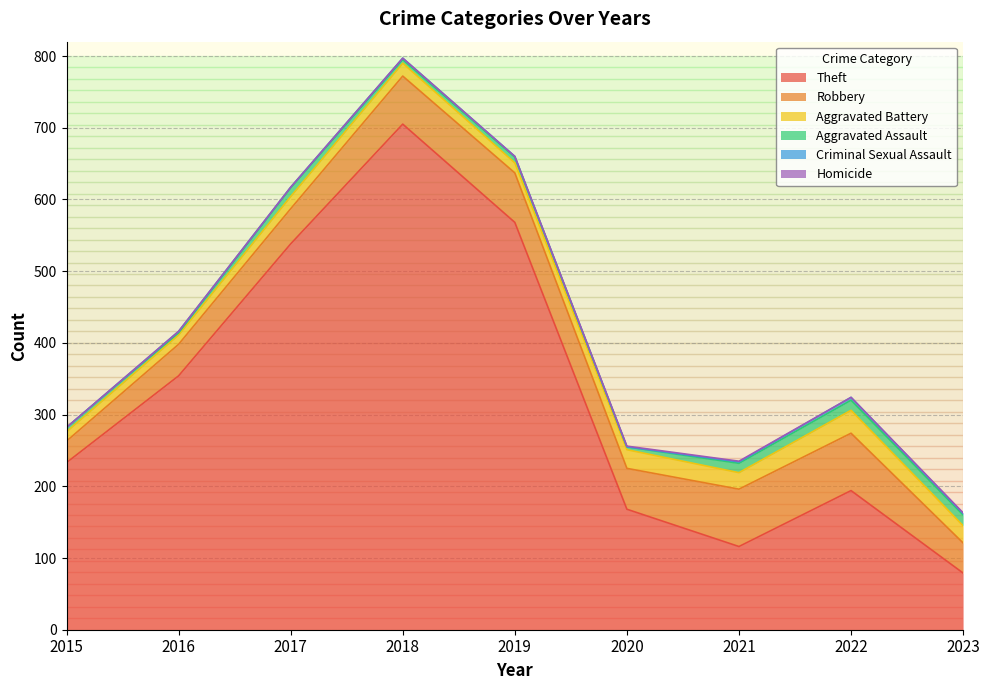

Is it true that Theft equals 354 at 2016?

True